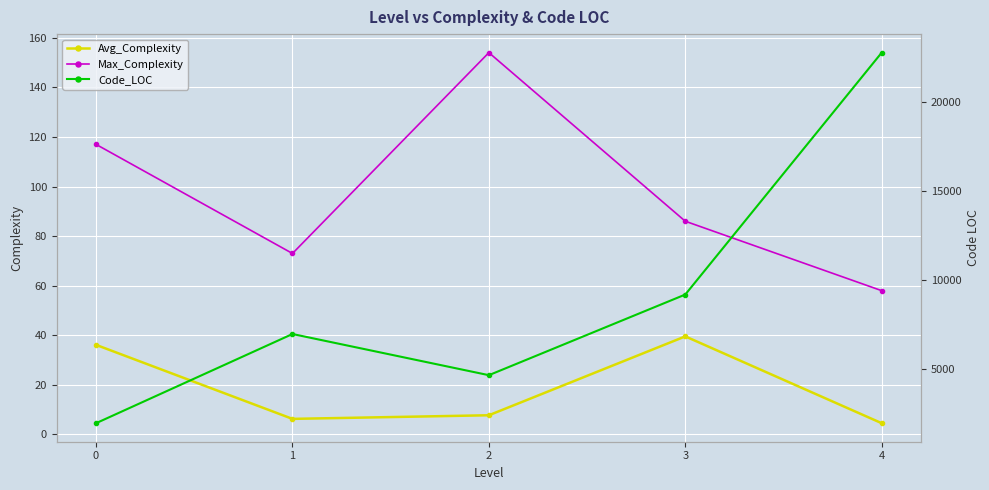

At which label is Code_LOC closest to 12378?

3